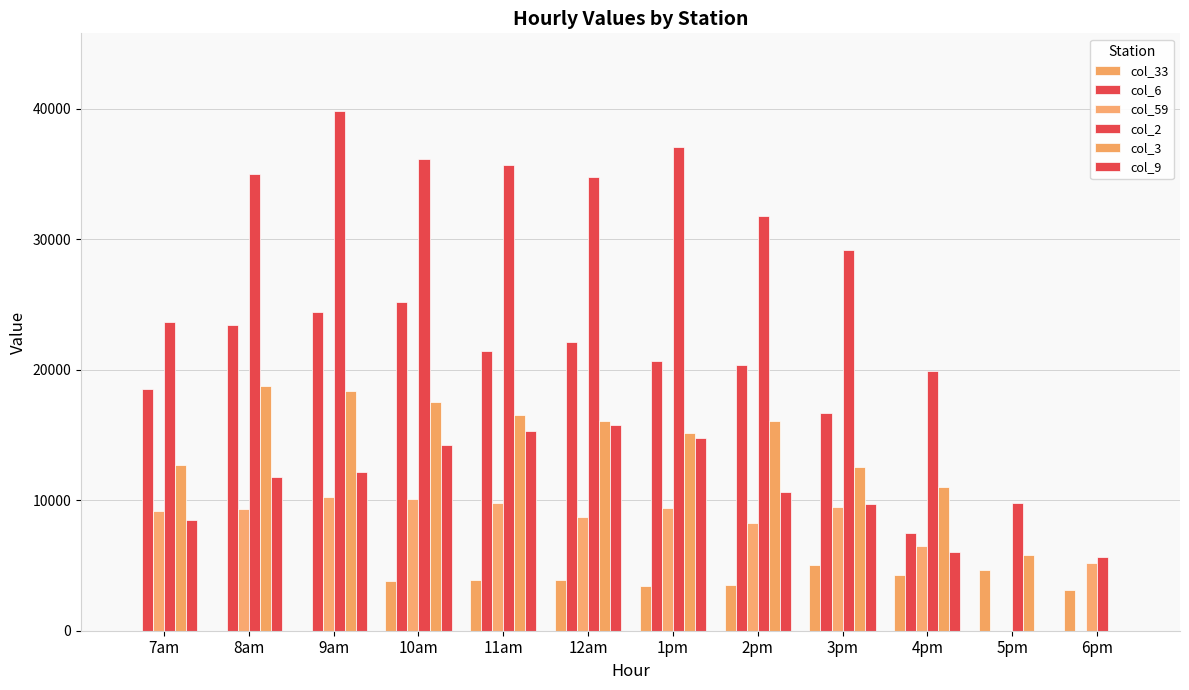

Which has a higher value, 12am or 2pm?

12am